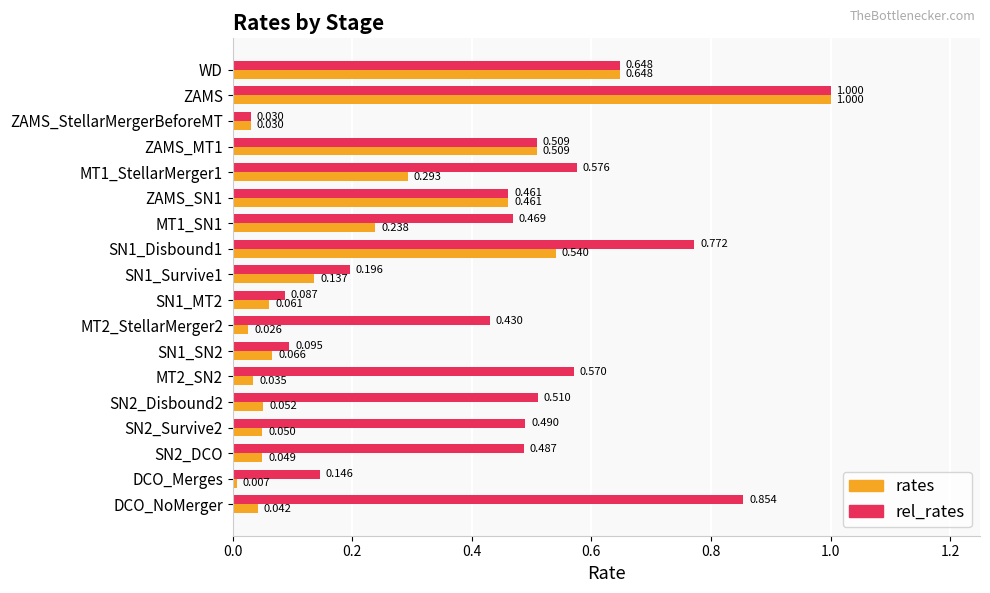

Rank the series at SN2_DCO from lowest to highest value.

rates, rel_rates